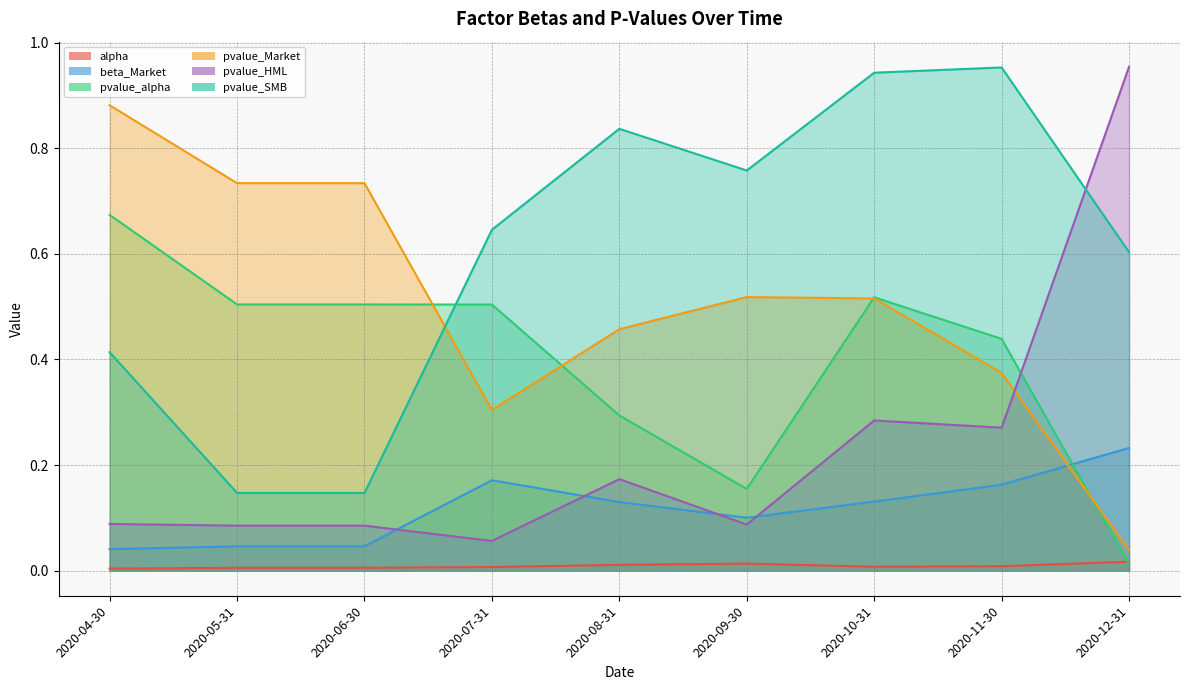

Which series has the largest total across all categories?

pvalue_SMB